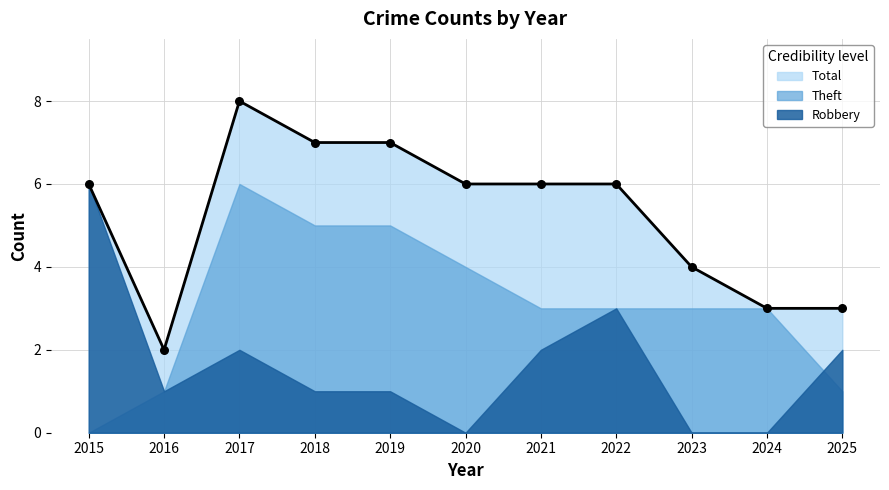

What is the total value across all series at 2015?

12